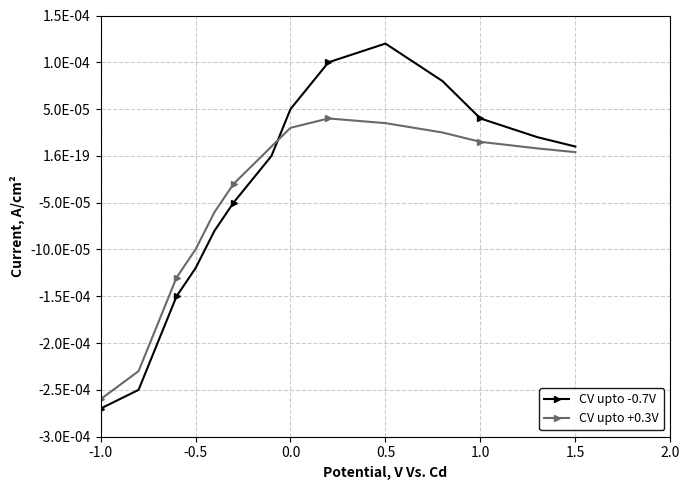

In CV upto -0.7V, how many points are higher than both neighbors (excluding endpoints)?

1